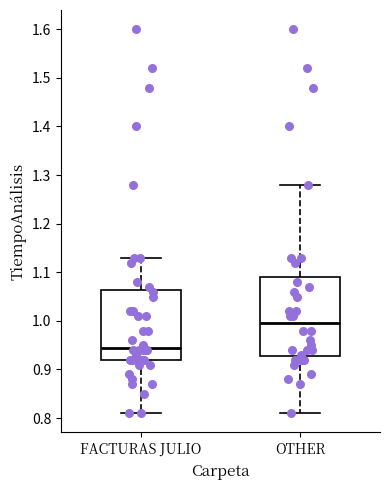

Which box is the tallest, from its lower edge to its upper edge?

OTHER